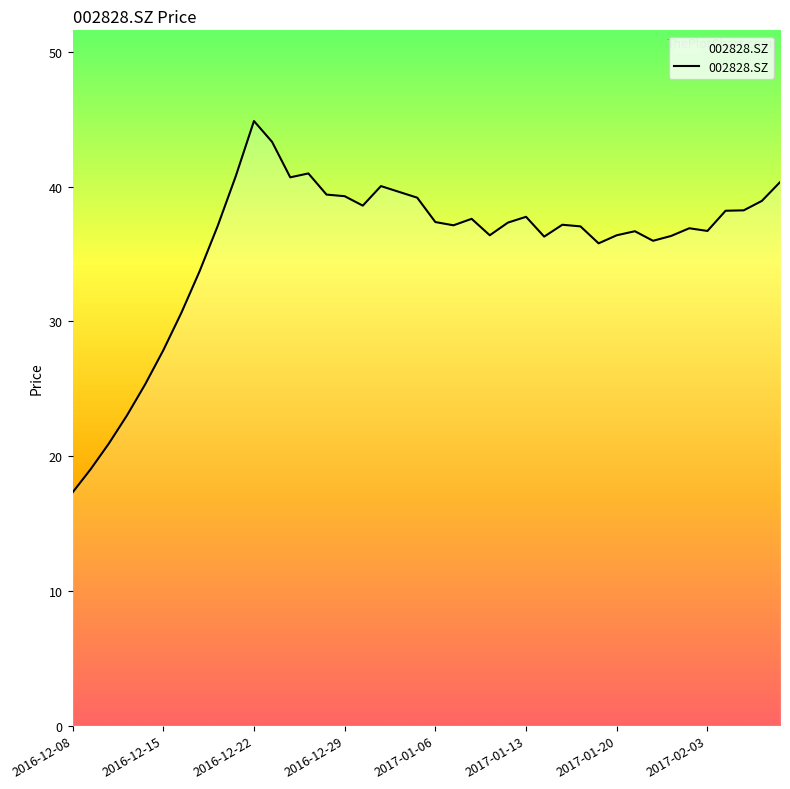

What is the difference between the maximum and minimum values?

27.6